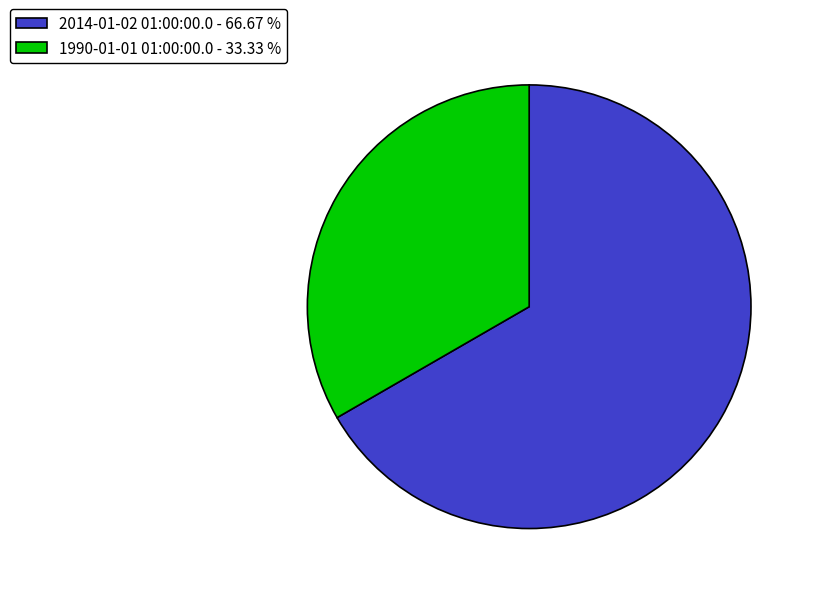

Which slice is the largest?

2014-01-02 01:00:00.0